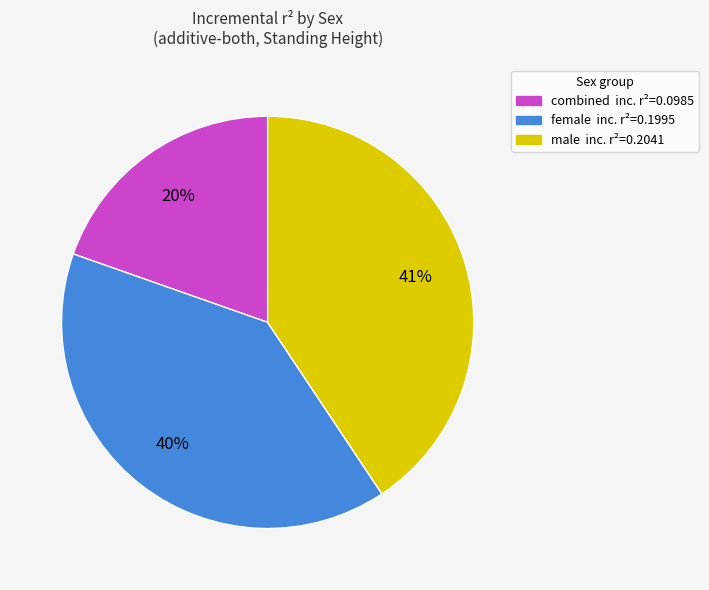

Does any single category account for the majority?

No